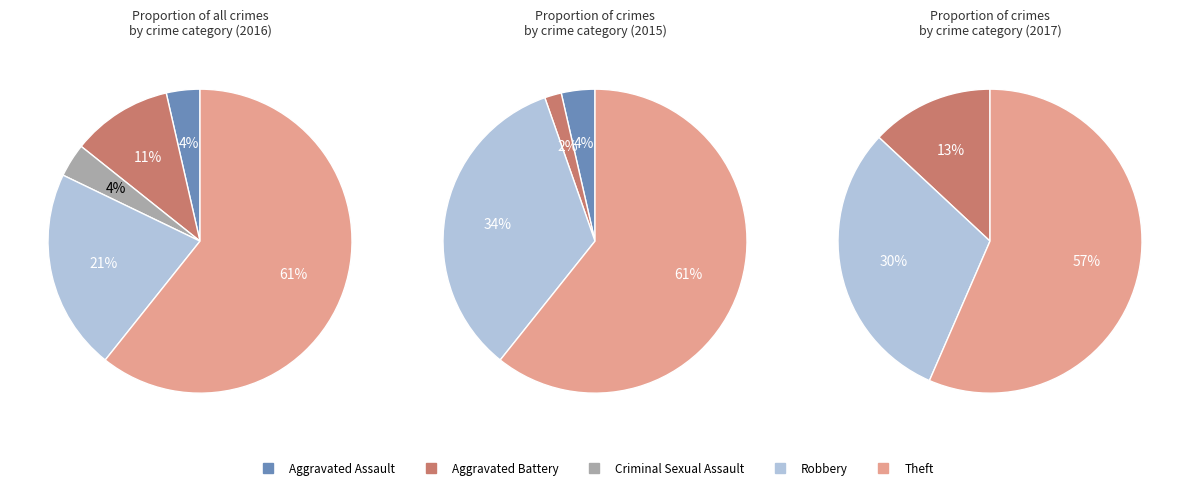

Approximately how many times larger is the value at Theft compared to Aggravated Battery?

5.7